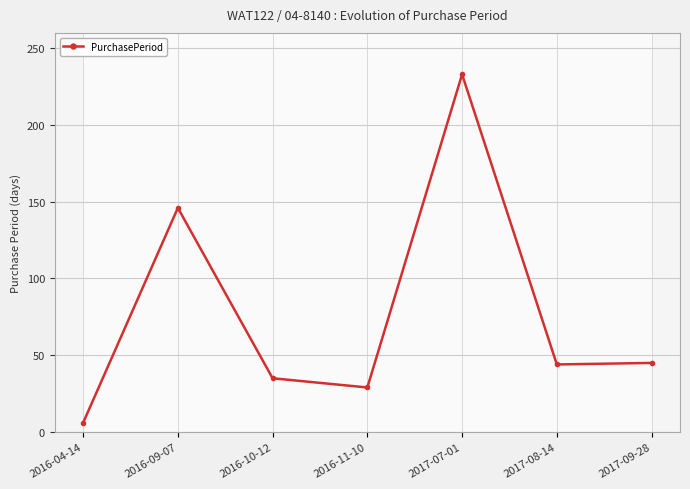

What is the sum of the values at 2017-07-01 and 2017-08-14?

277